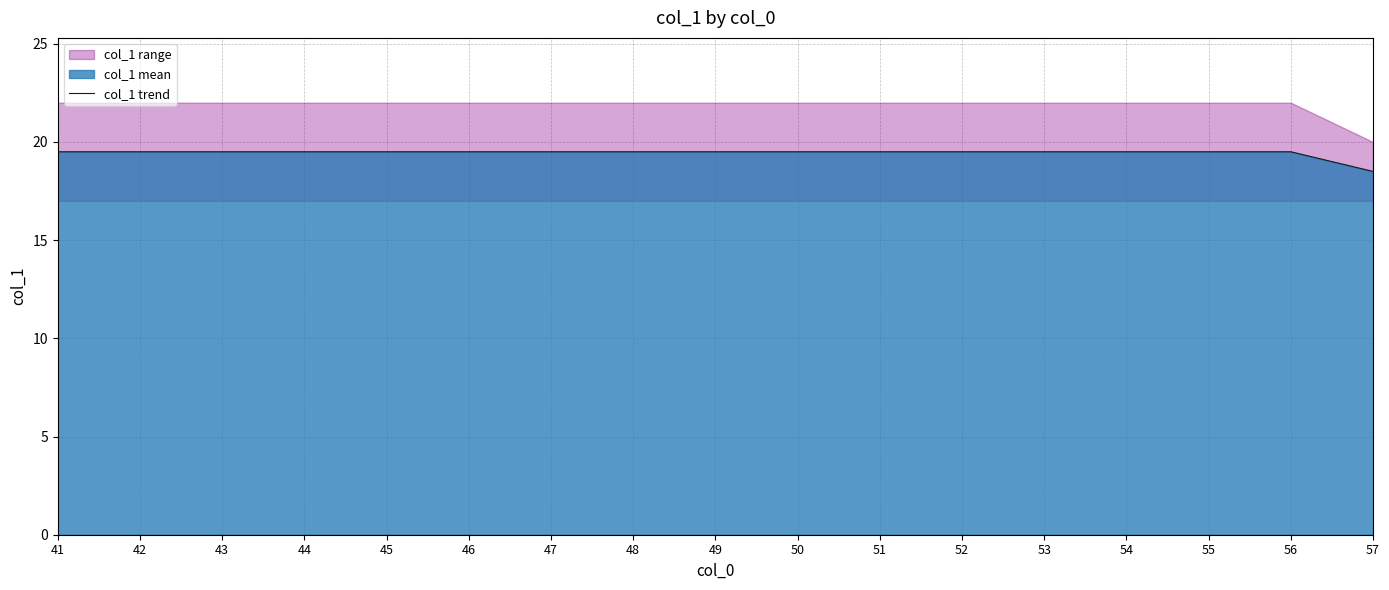

Reading left to right, list all the values displayed in this chart.

41=19.5	42=19.5	43=19.5	44=19.5	45=19.5	46=19.5	47=19.5	48=19.5	49=19.5	50=19.5	51=19.5	52=19.5	53=19.5	54=19.5	55=19.5	56=19.5	57=18.5